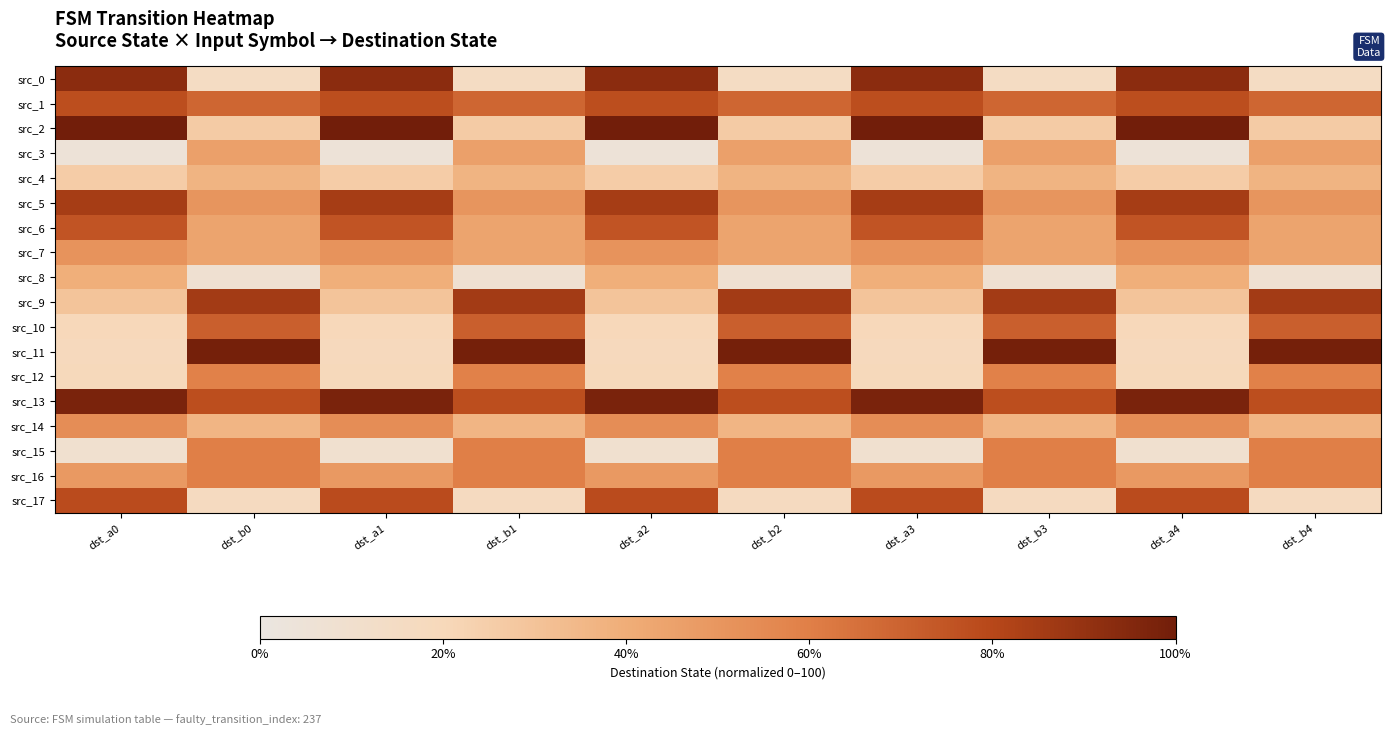

List the series in order of their peak value, highest first.

src_2, src_11, src_13, src_0, src_9, src_5, src_17, src_1, src_6, src_10, src_15, src_16, src_12, src_14, src_7, src_3, src_8, src_4